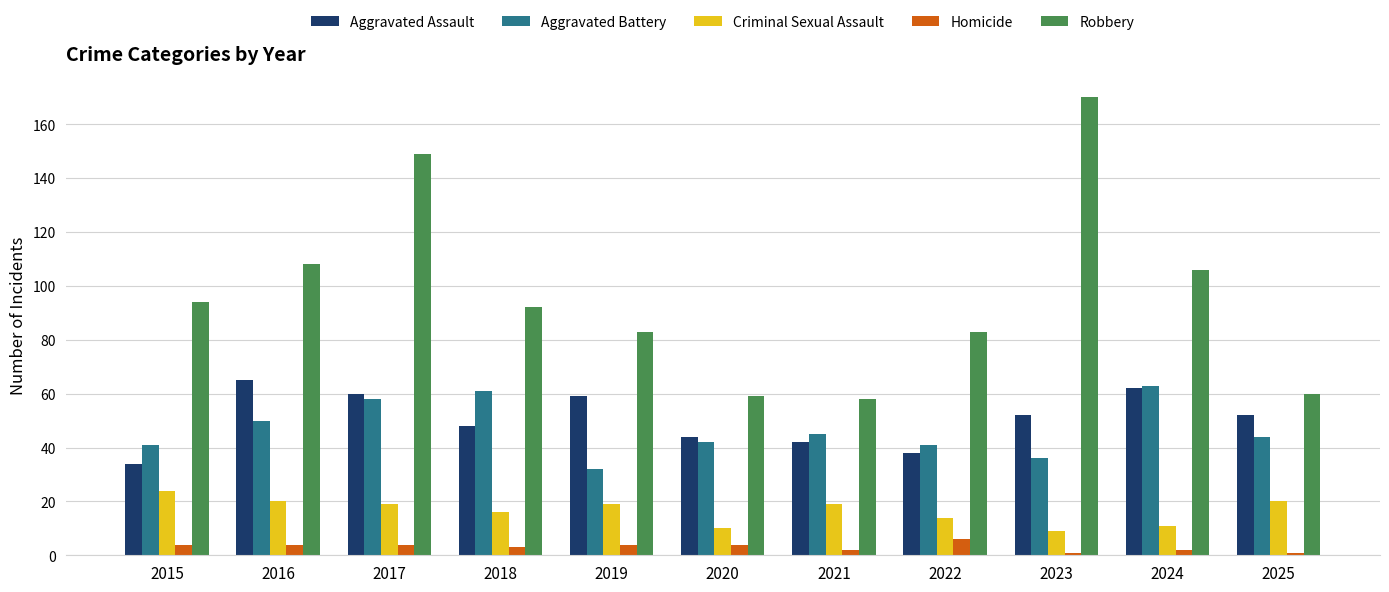

What is the approximate value of Aggravated Assault at 2023, to the nearest 10?

50